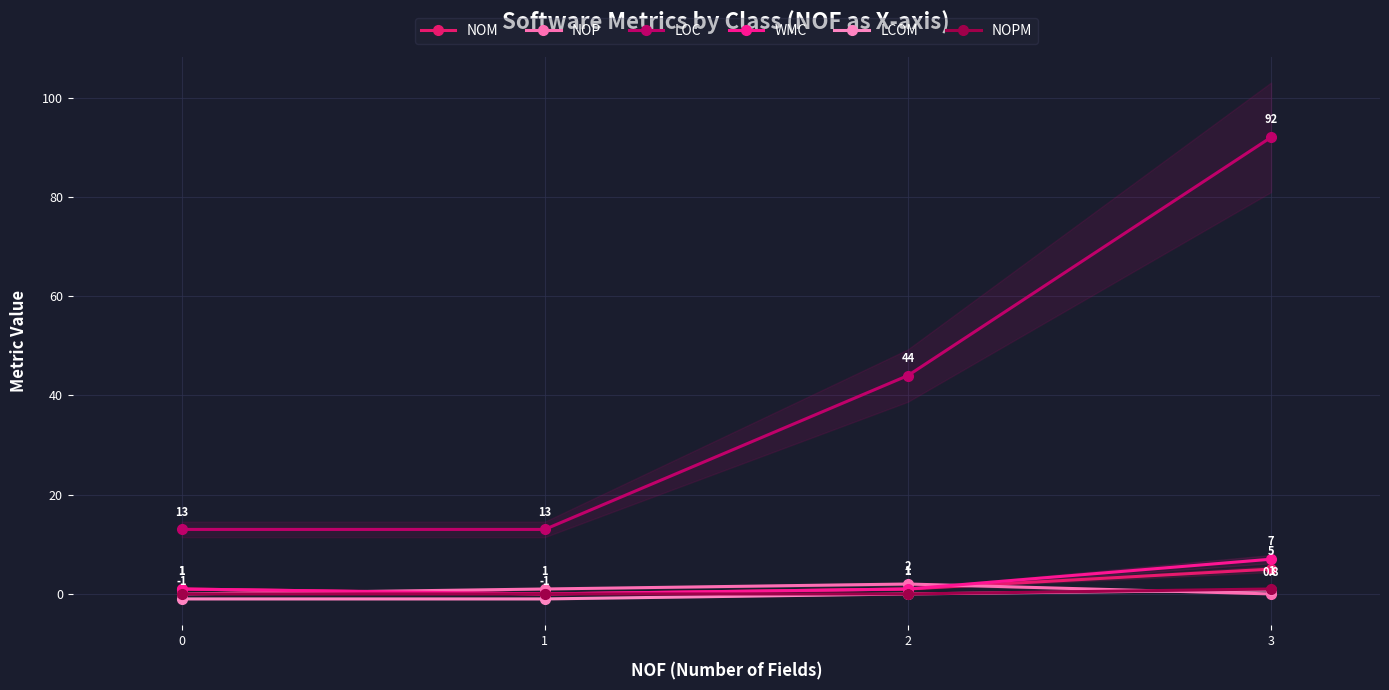

Is the value of LOC at 0 greater than the value of NOP at 0?

Yes